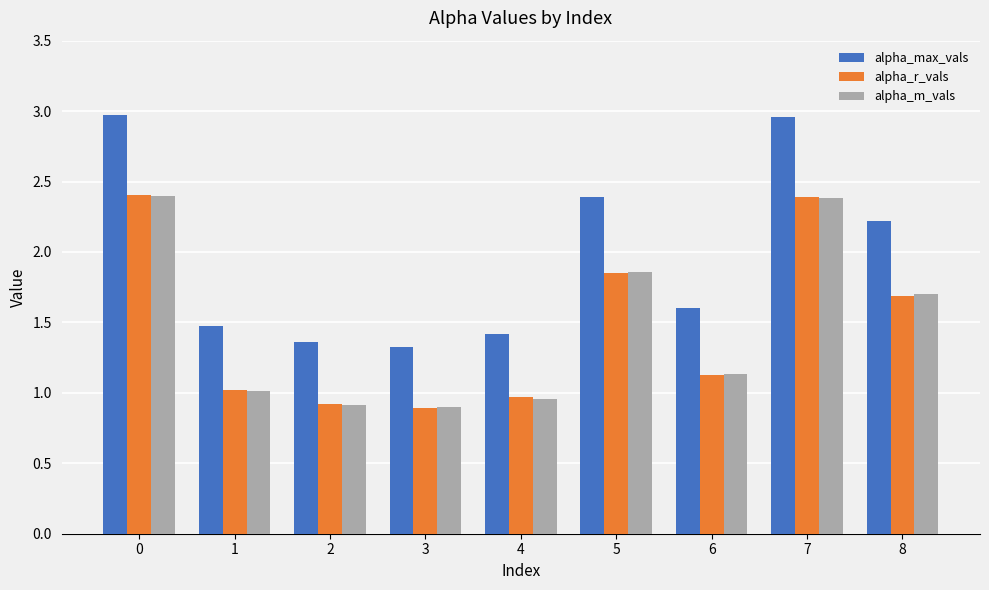

Which series has the largest total across all categories?

alpha_max_vals